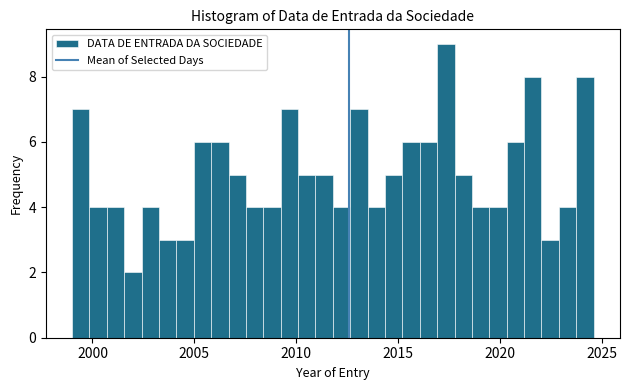

Read against the x-axis, roughly where is the centre of the tallest bar?

2017.5